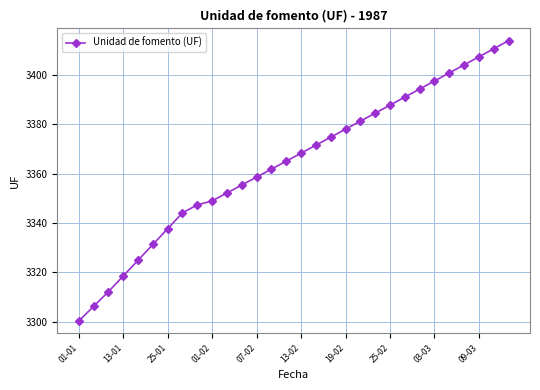

How many lines are shown in the chart?

1